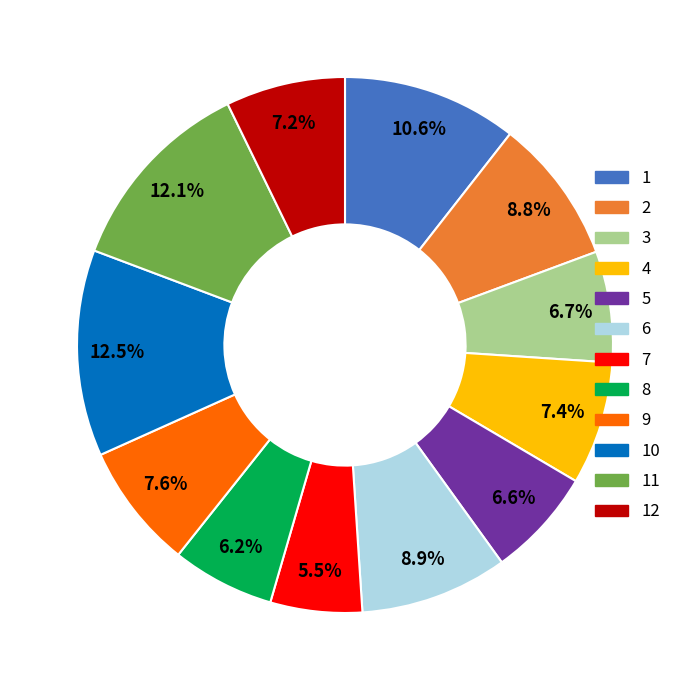

Which slice is the smallest?

7